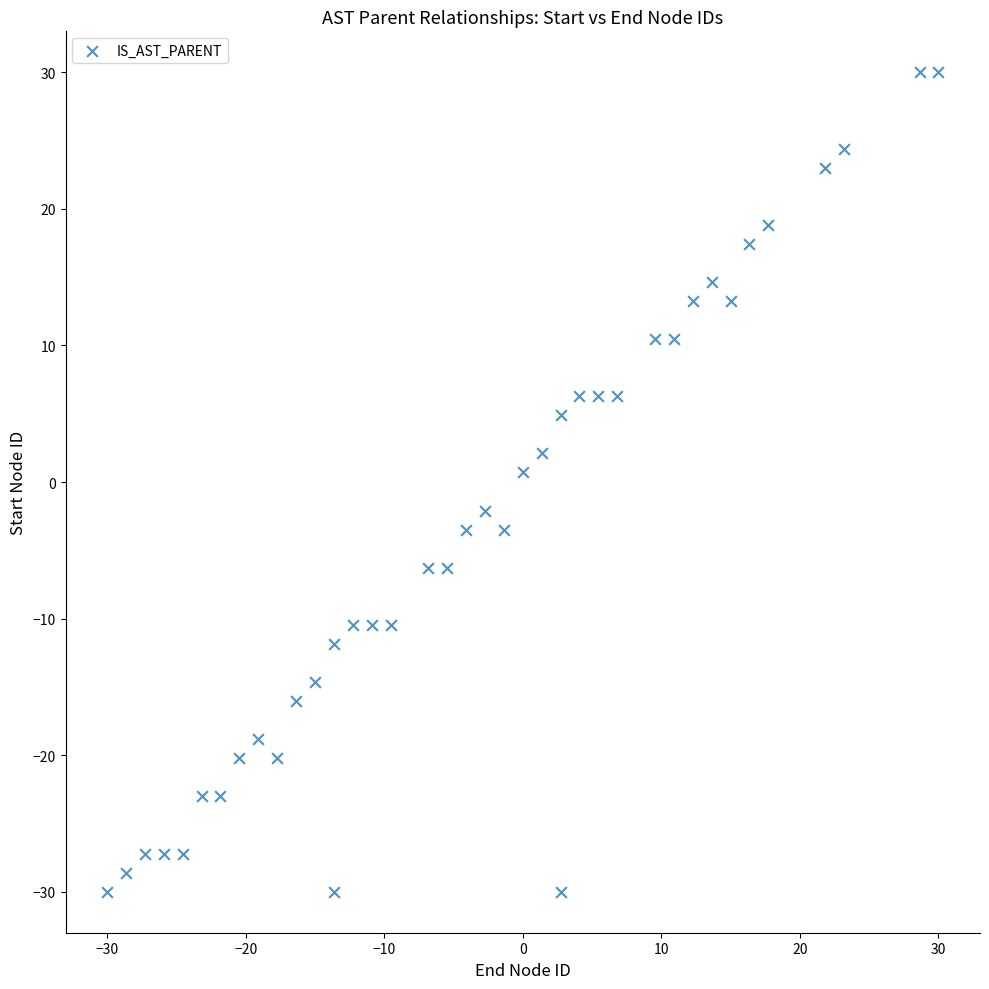

What is the range of Y values (max minus min)?

60.0